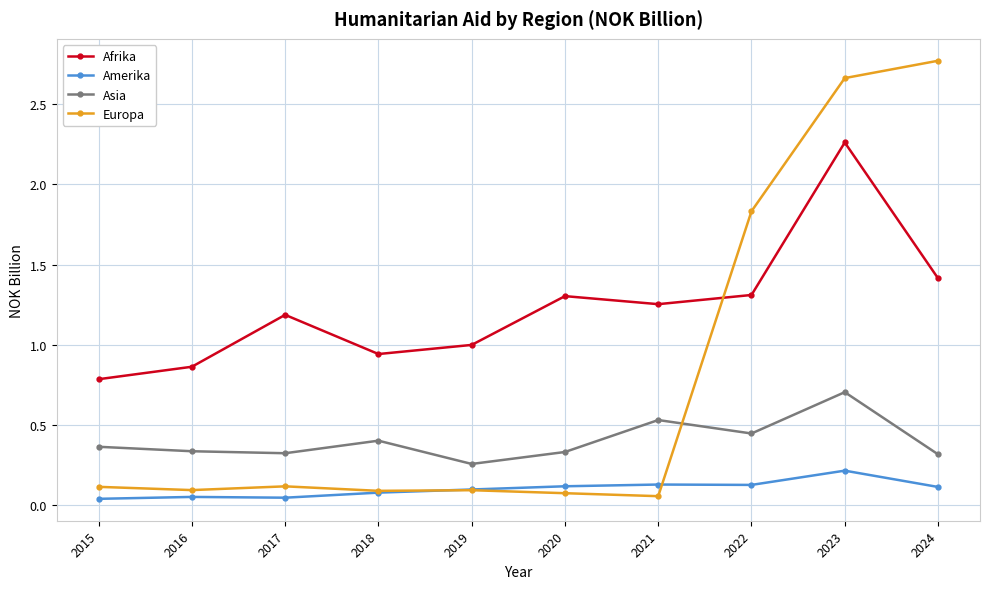

List the series in order of their overall mean, lowest first.

Amerika, Asia, Europa, Afrika